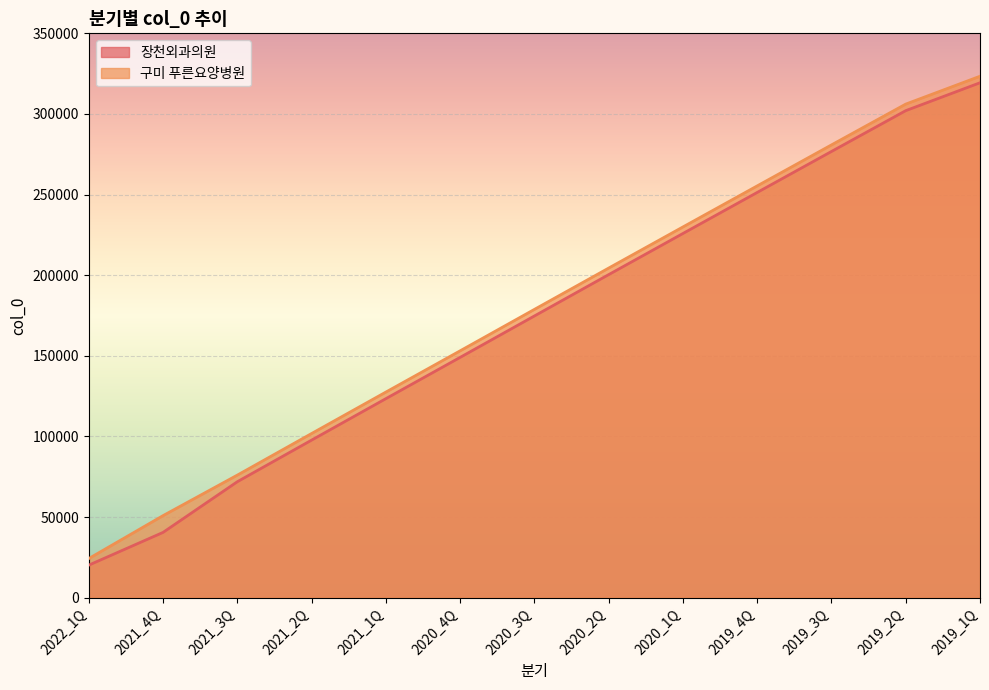

Where does the 구미 푸른요양병원 series first go above 178794?

2020_2Q